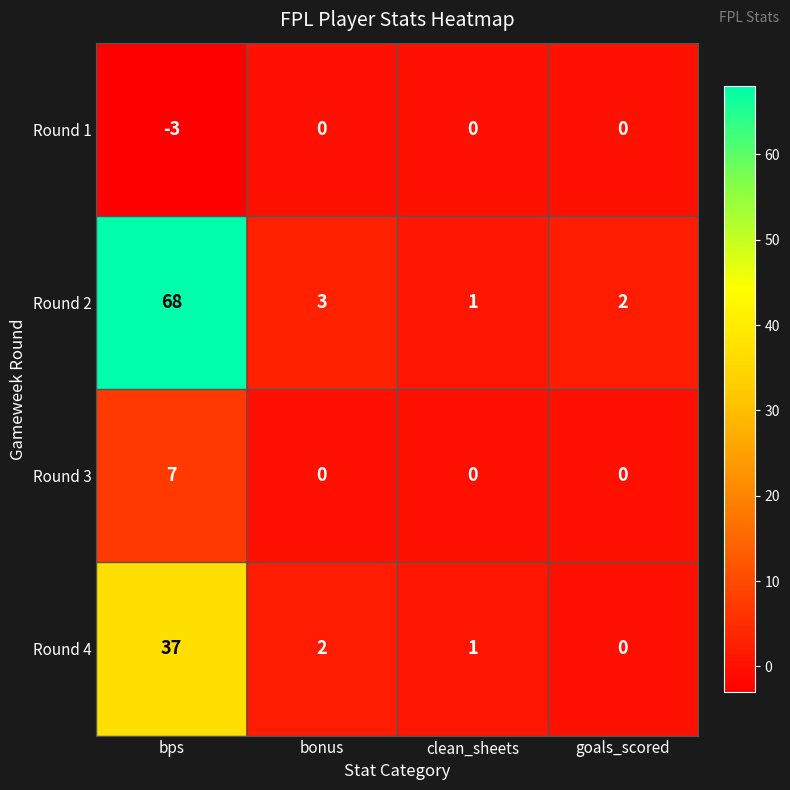

Reading left to right, extract all data points from this chart.

Round 1: -3	0	0	0
Round 2: 68	3	1	2
Round 3: 7	0	0	0
Round 4: 37	2	1	0